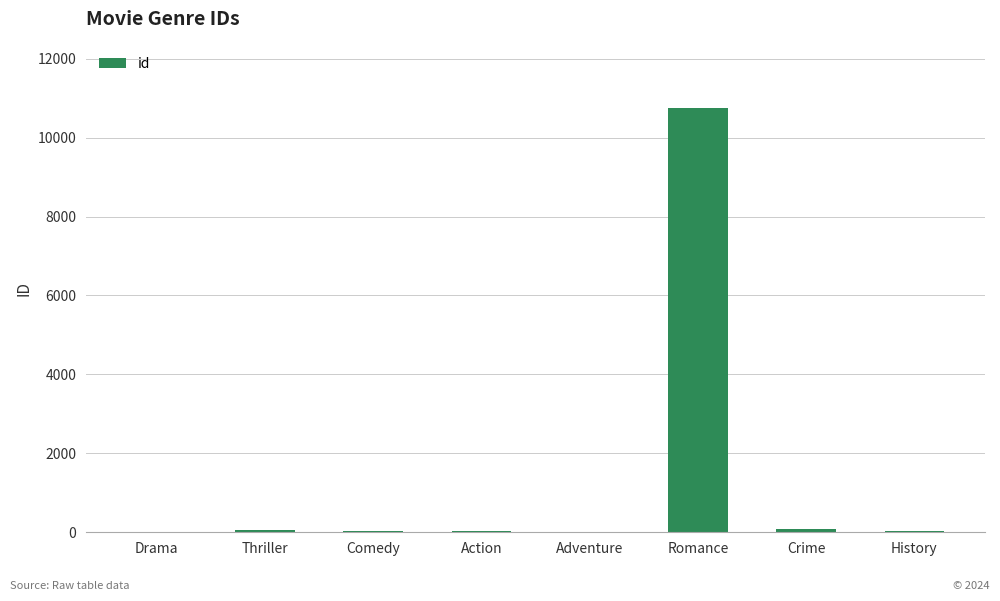

What is the average value?

1376